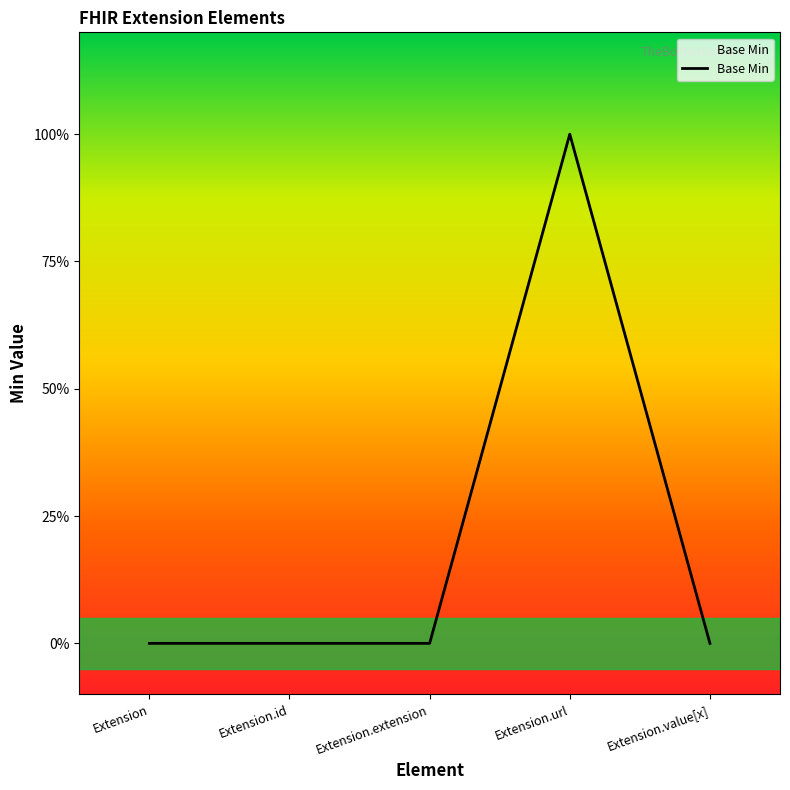

Does the chart display data point markers on the line(s)?

No